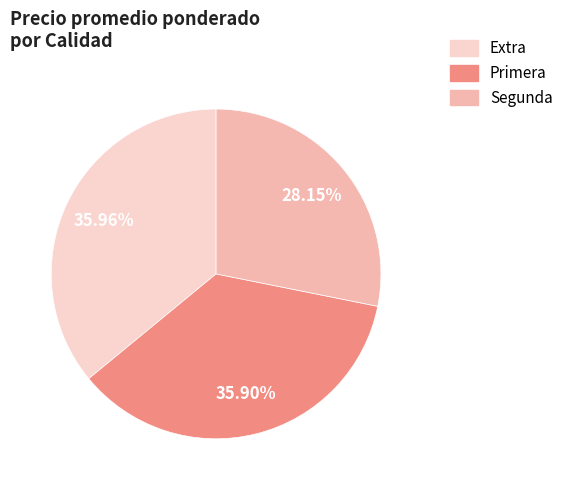

To the nearest percent, what is the average slice percentage?

33%